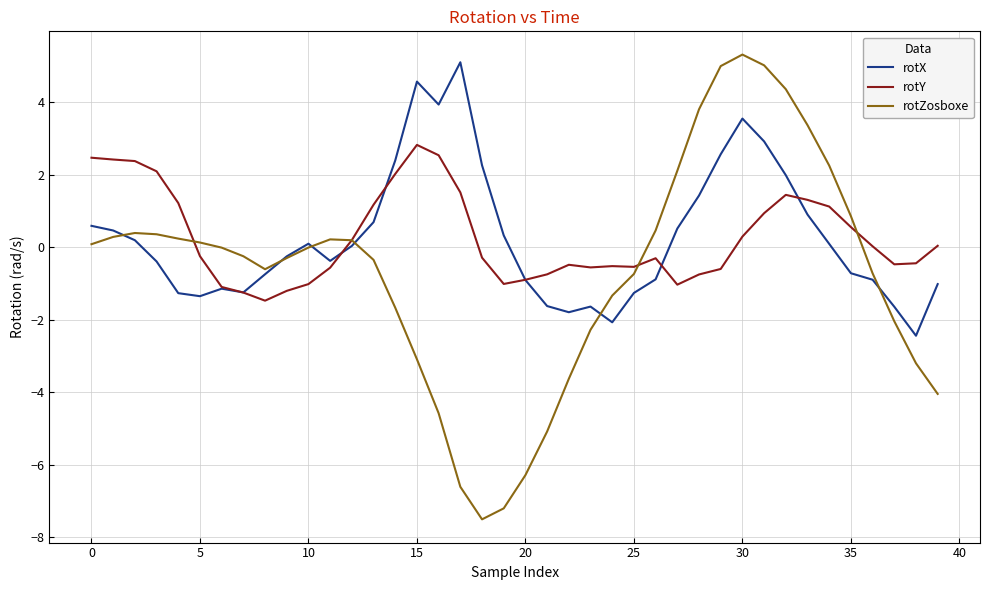

What is the maximum value shown in the chart?

5.3